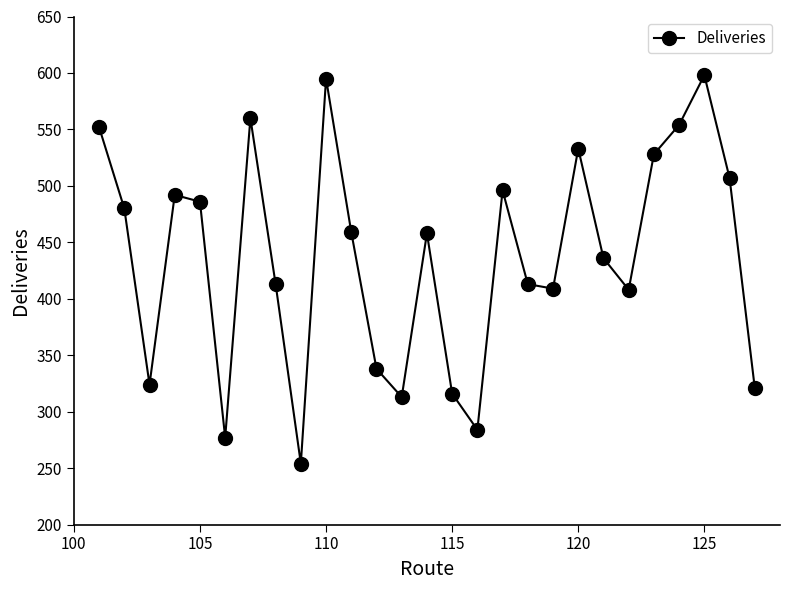

What is the value of the 2nd point from the left?

480